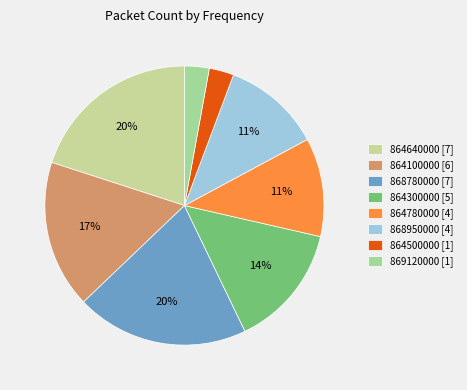

What percentage is the 864100000 slice, to the nearest percent?

17%